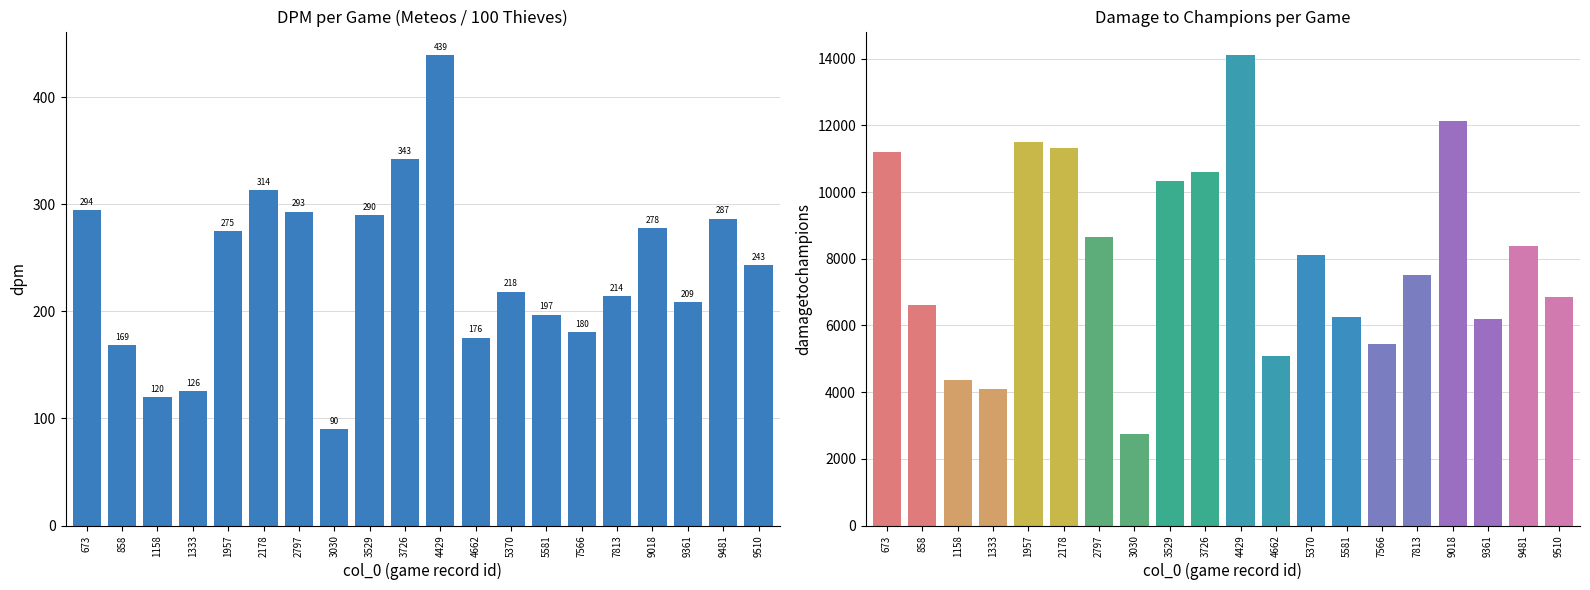

How many series are shown in this chart?

2